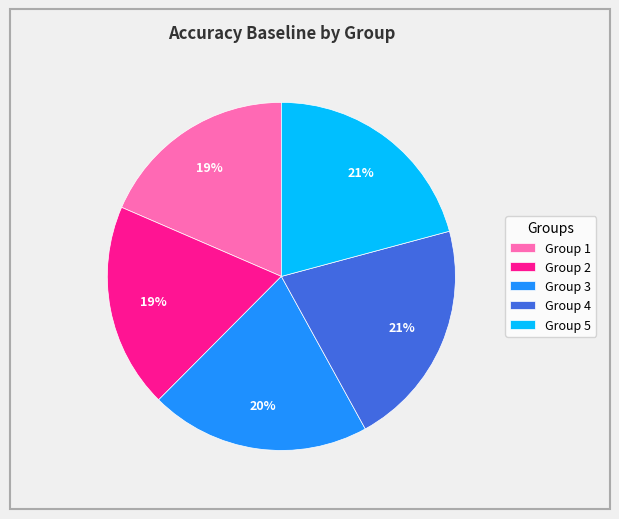

Is the sum of Group 2 and Group 5 greater than half?

No